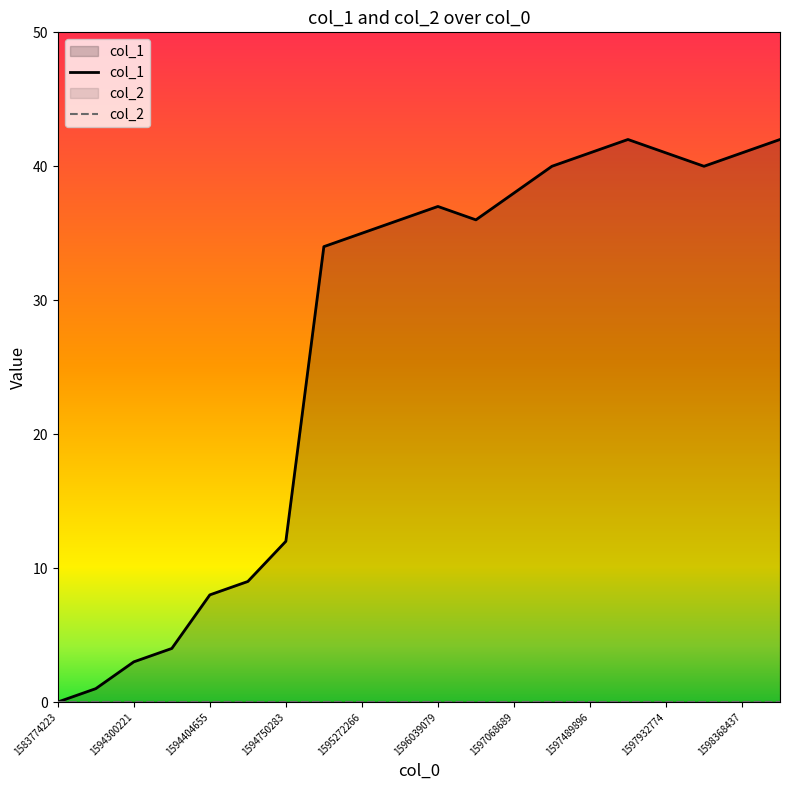

How many data points does each series have?

20